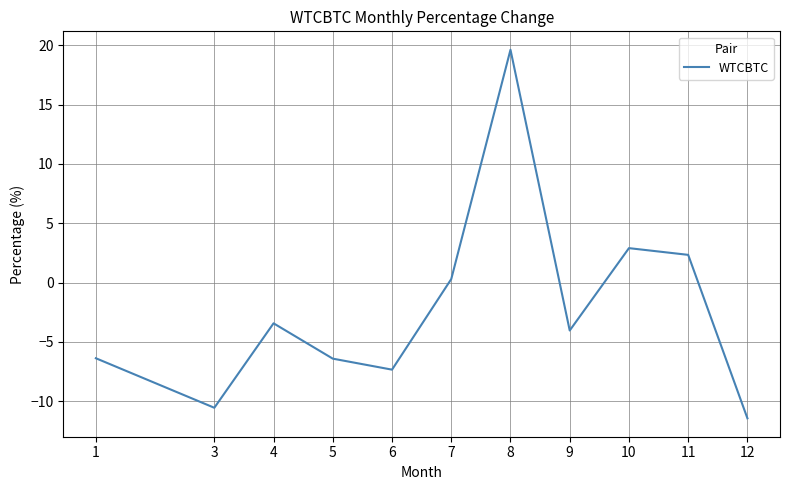

How many values are above zero?

4